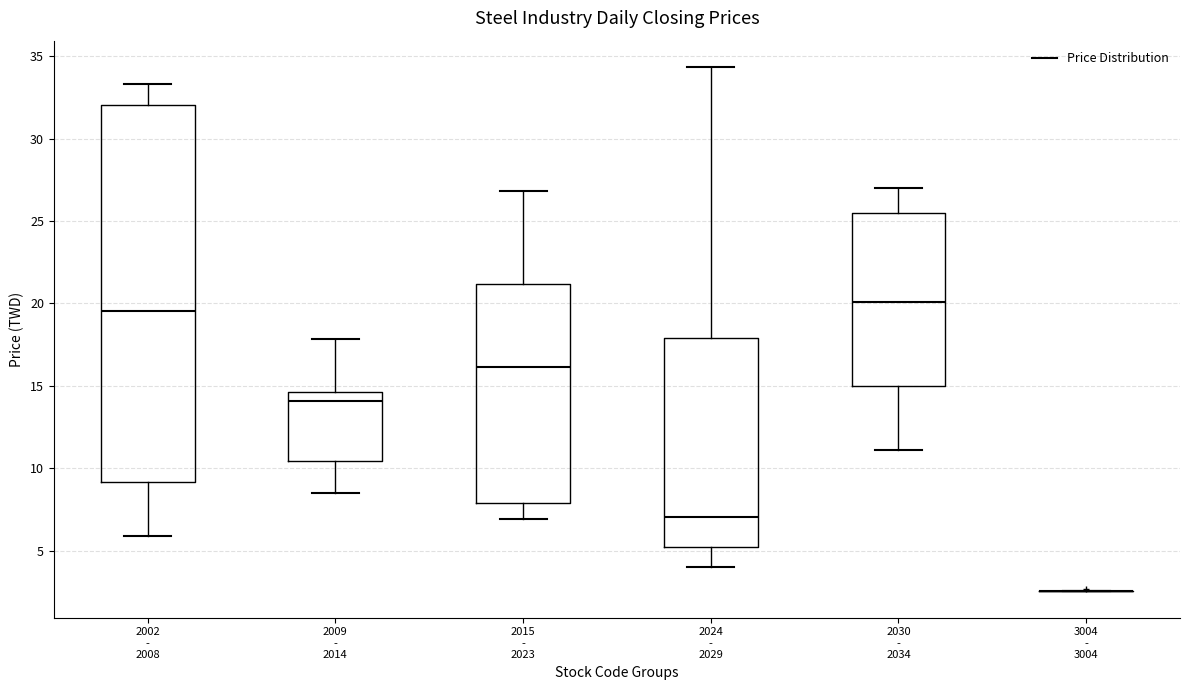

Which box is the tallest, from its lower edge to its upper edge?

2002 - 2008